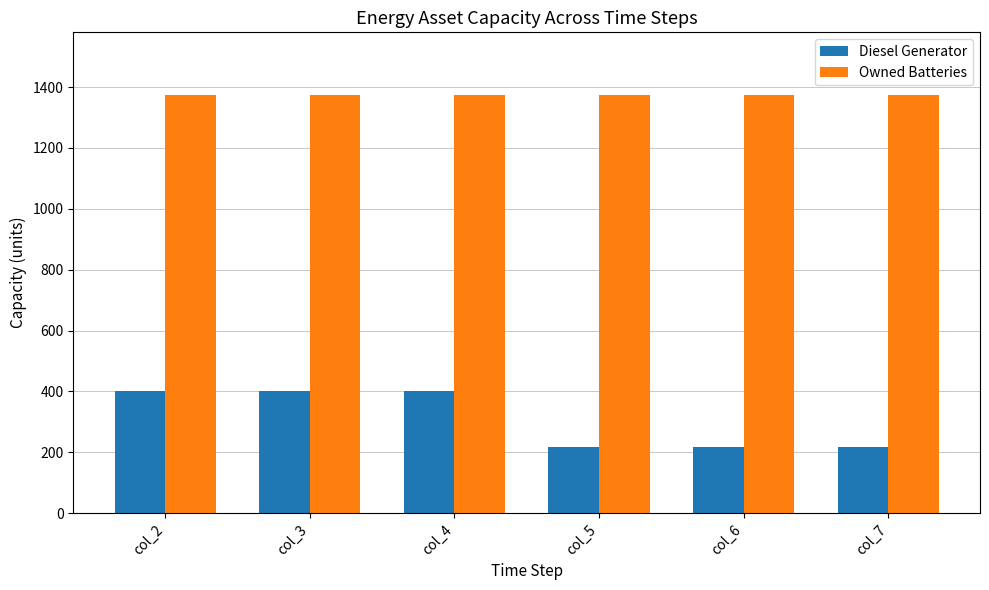

What is the total value across all series at col_4?

1774